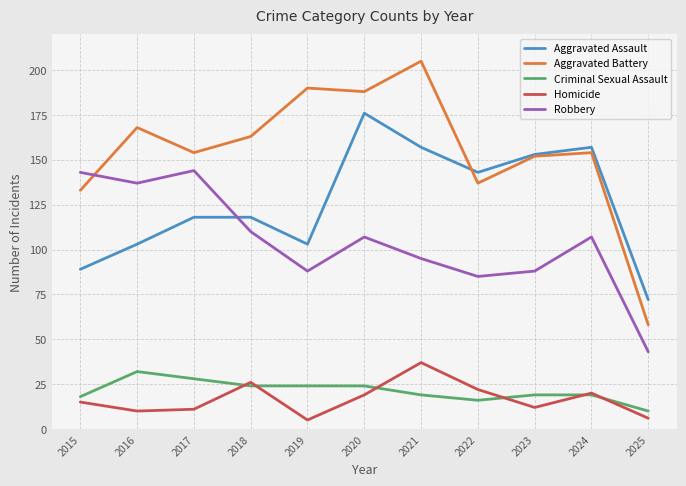

List the series in order of their peak value, highest first.

Aggravated Battery, Aggravated Assault, Robbery, Homicide, Criminal Sexual Assault